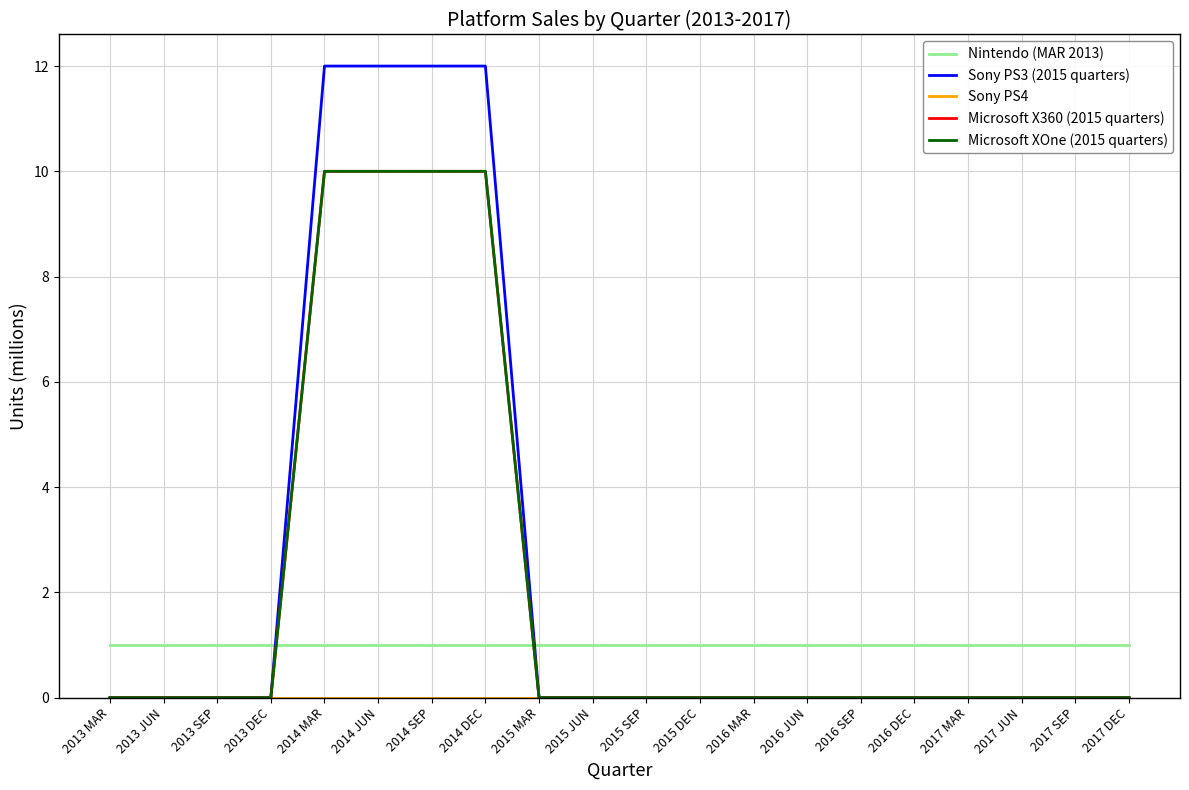

List the labels in order of Microsoft X360 (2015 quarters) value, smallest first.

2013 MAR, 2013 JUN, 2013 SEP, 2013 DEC, 2015 MAR, 2015 JUN, 2015 SEP, 2015 DEC, 2016 MAR, 2016 JUN, 2016 SEP, 2016 DEC, 2017 MAR, 2017 JUN, 2017 SEP, 2017 DEC, 2014 MAR, 2014 JUN, 2014 SEP, 2014 DEC